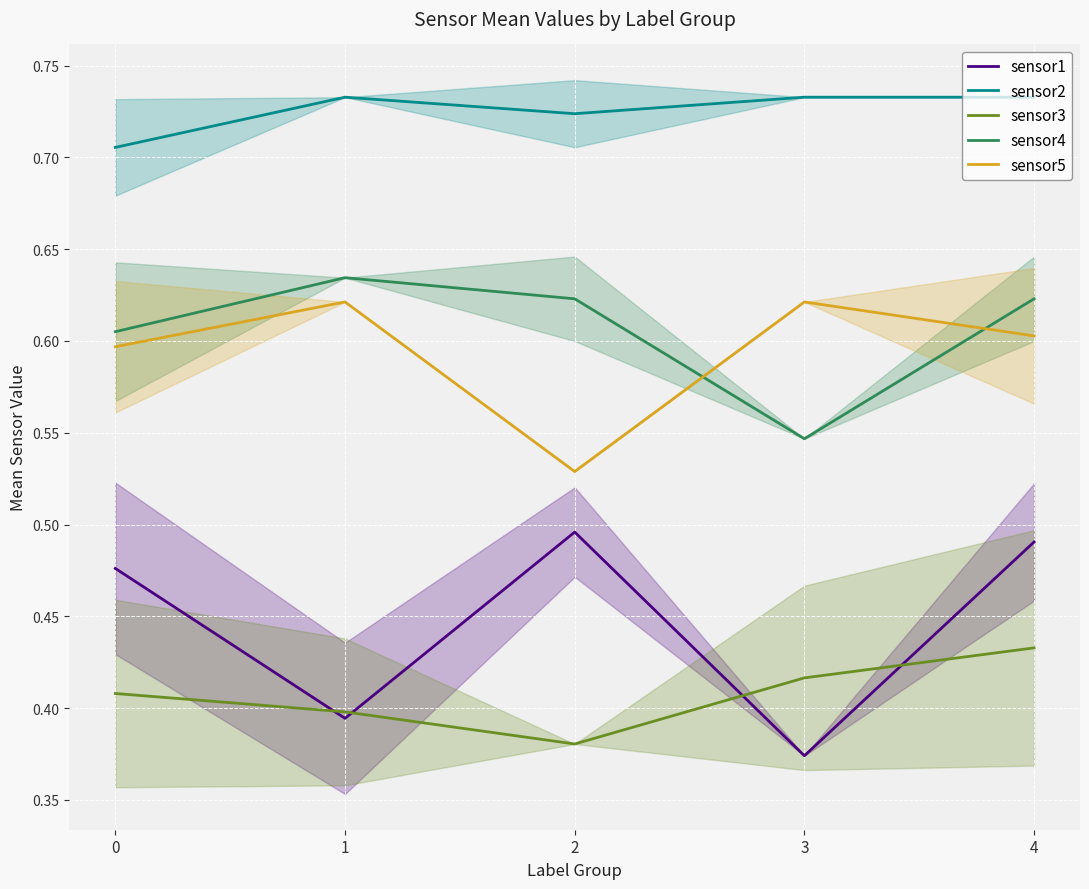

Which series has the largest total across all categories?

sensor2